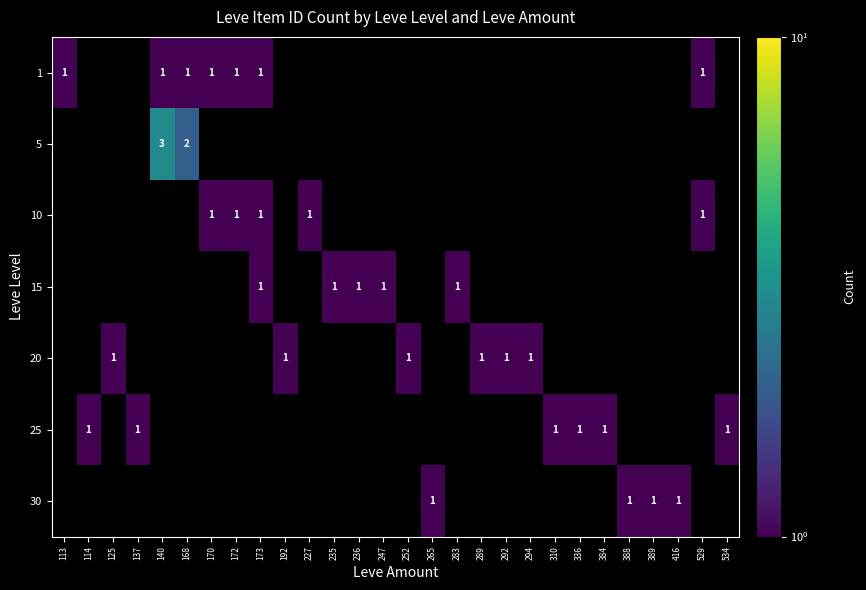

True or false: 20 has a value of 0 at 114.

True